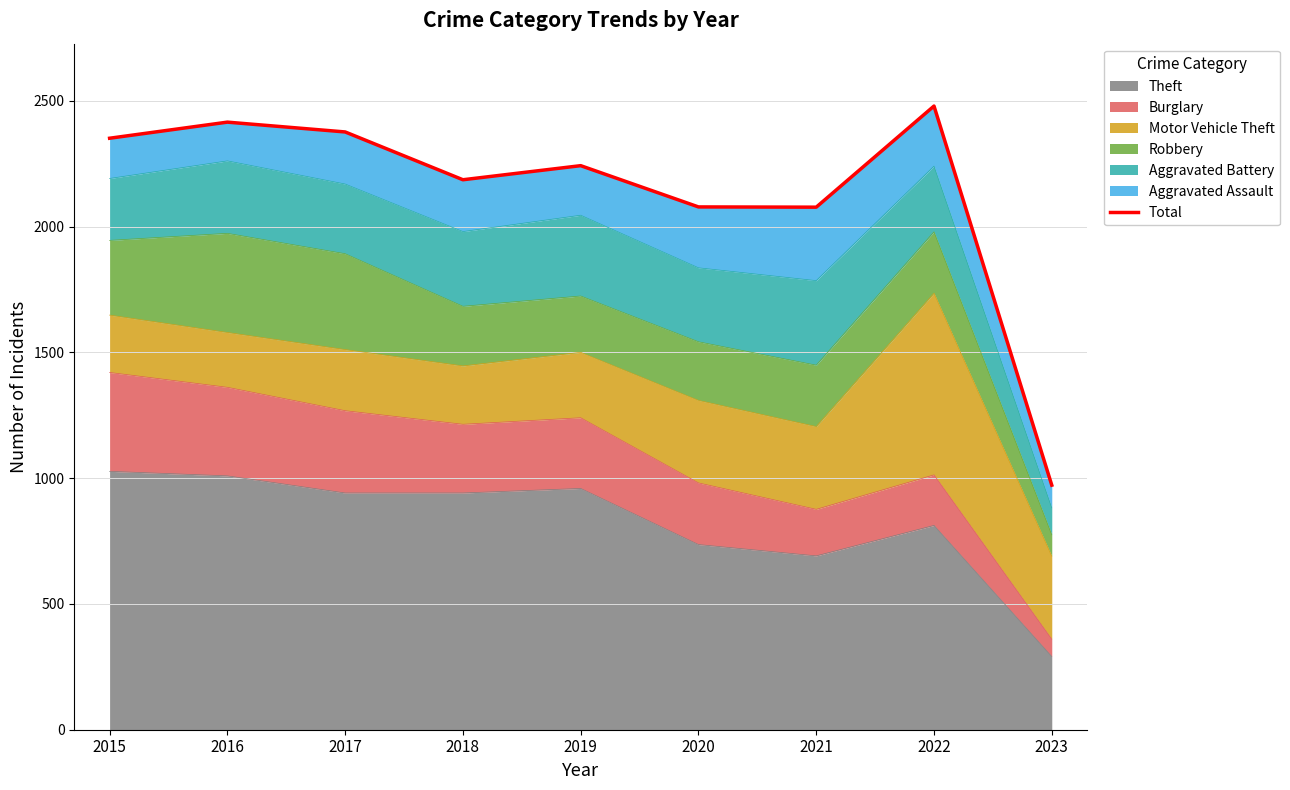

Does the chart have visible grid lines?

Yes